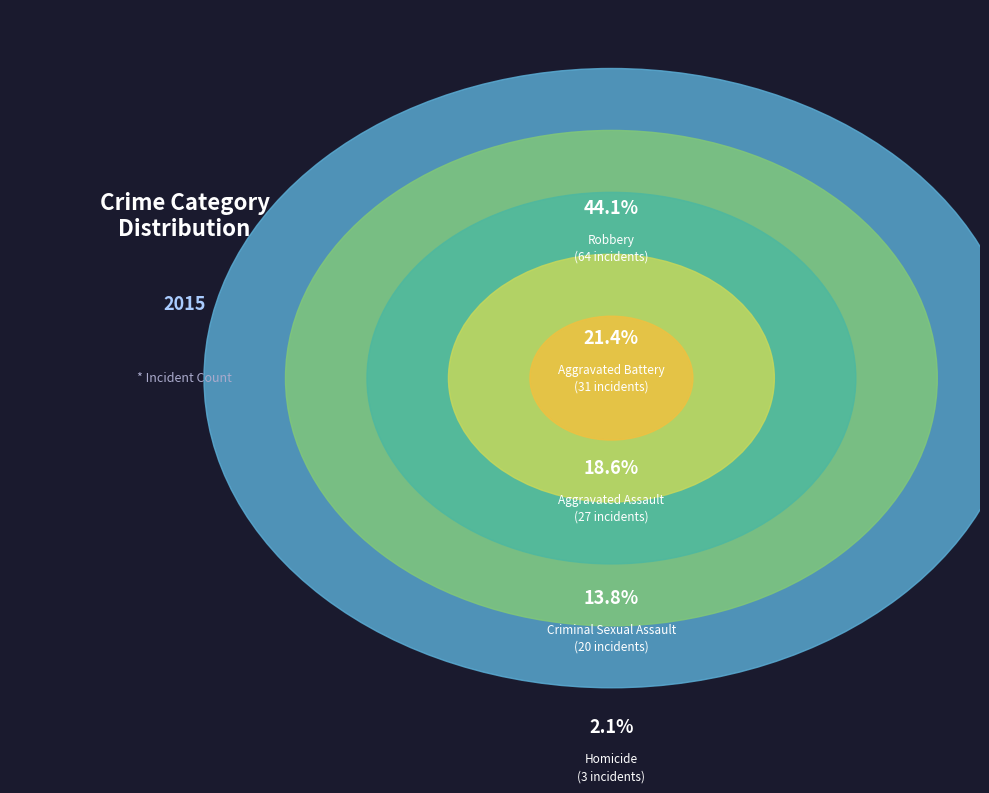

What is the ratio of the value at Homicide to the value at Aggravated Assault?

0.1